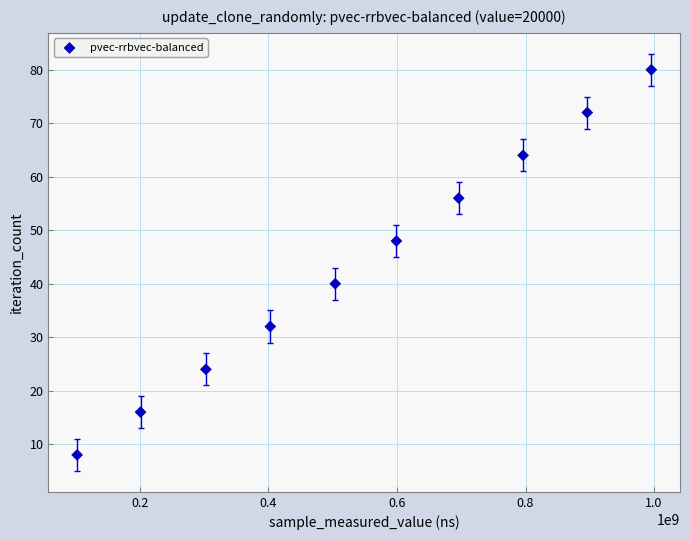

What is the range of Y values (max minus min)?

72